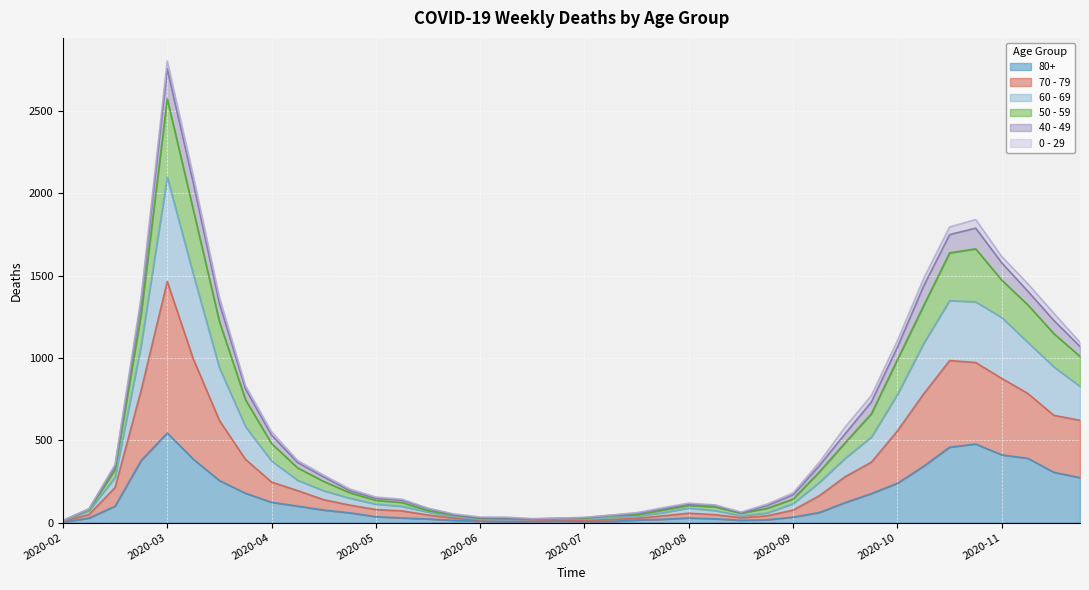

True or false: 60 - 69 and 70 - 79 cross at least once.

False